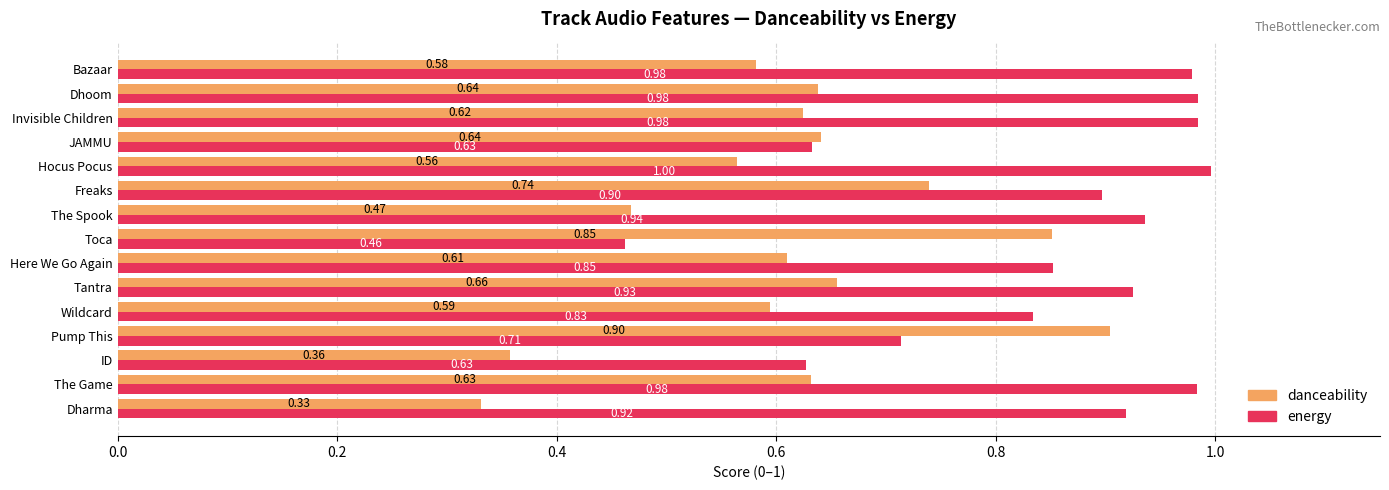

Which category has the lowest value across all series?

Dharma